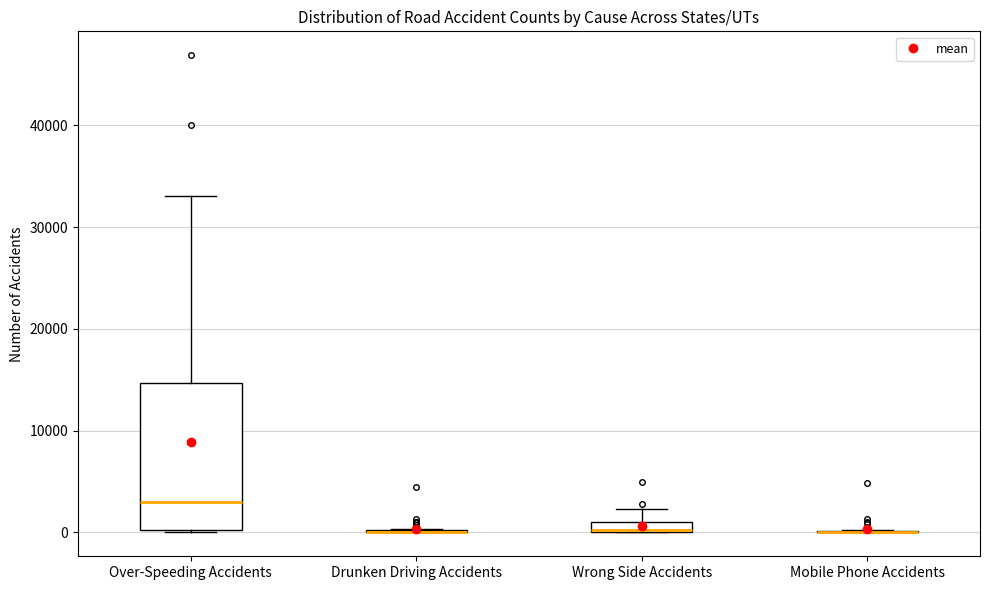

Where does the upper whisker of the box for Wrong Side Accidents end on the y-axis? The values are not printed on the chart, so give them approximately, as read against the axis.

2000